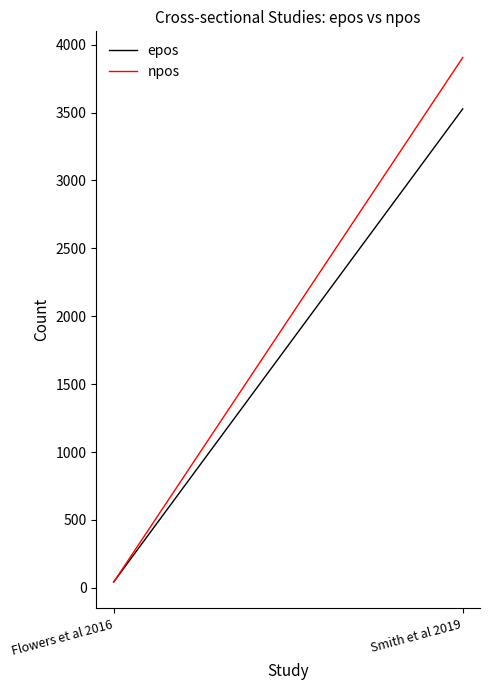

What is the label of the 1st point from the right?

Smith et al 2019